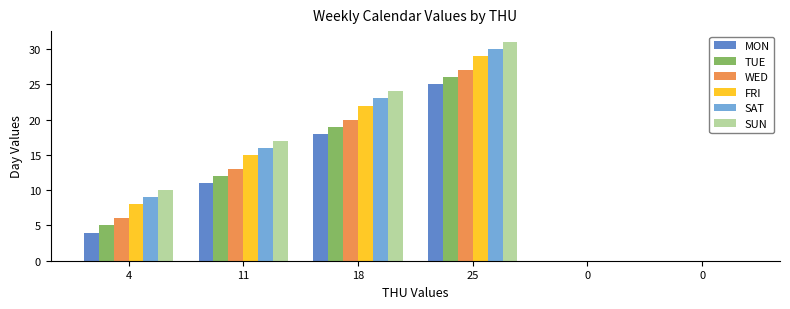

What is the difference between the SAT values at 11 and 0?

16